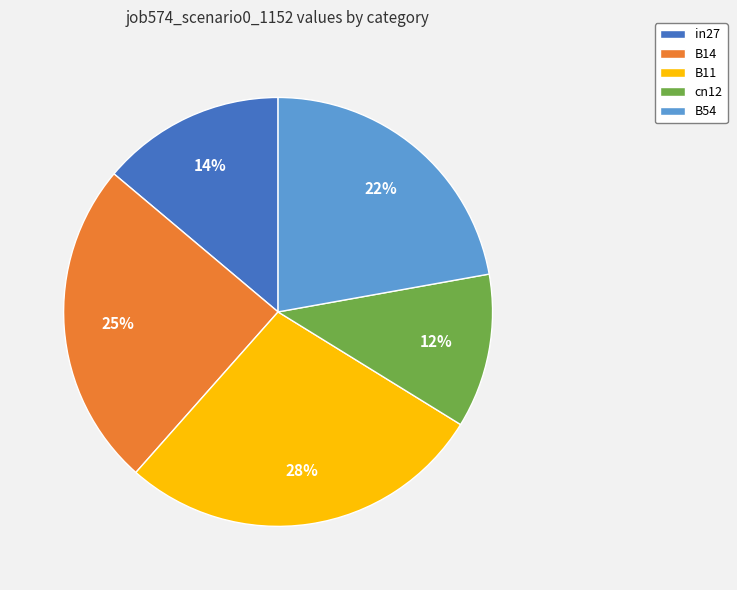

To the nearest percent, what portion does cn12 represent?

12%